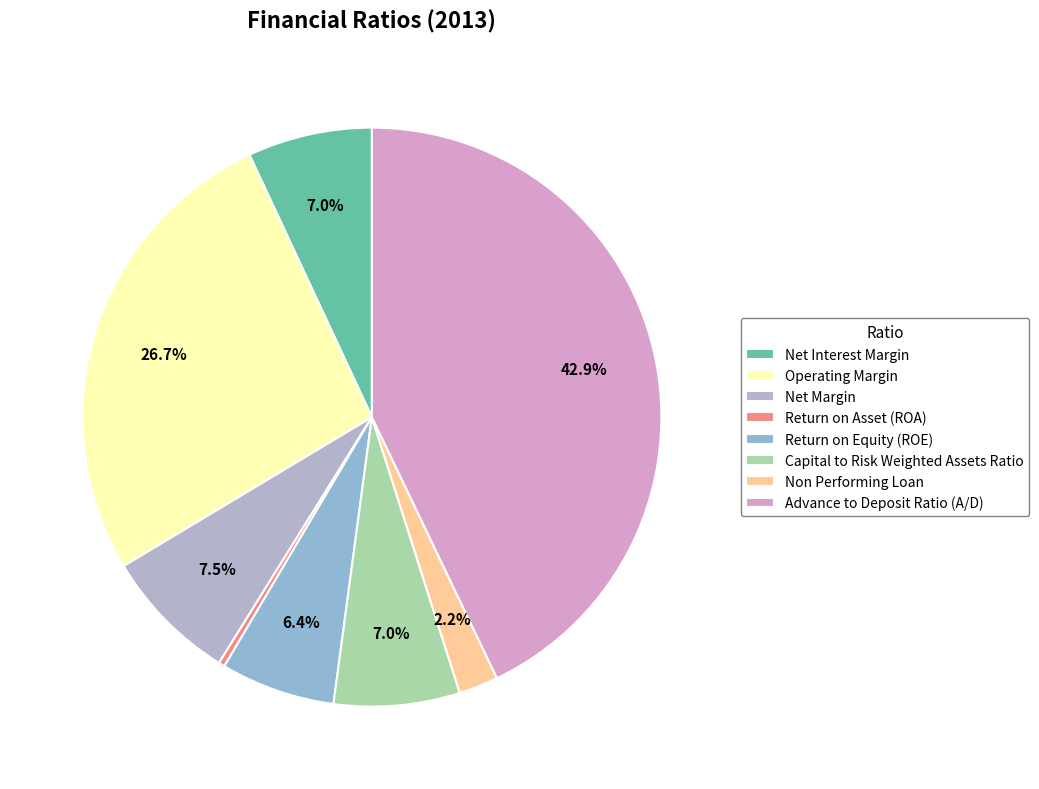

How many segments does this pie chart have?

8